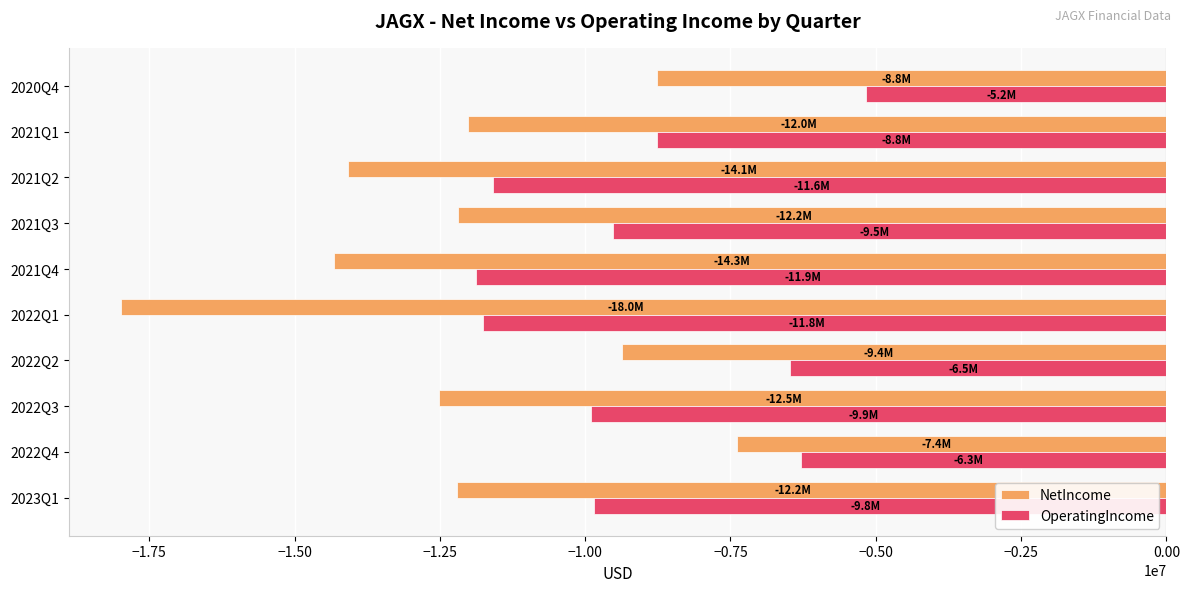

Is the value of NetIncome at 2021Q1 greater than the value of OperatingIncome at 2020Q4?

No